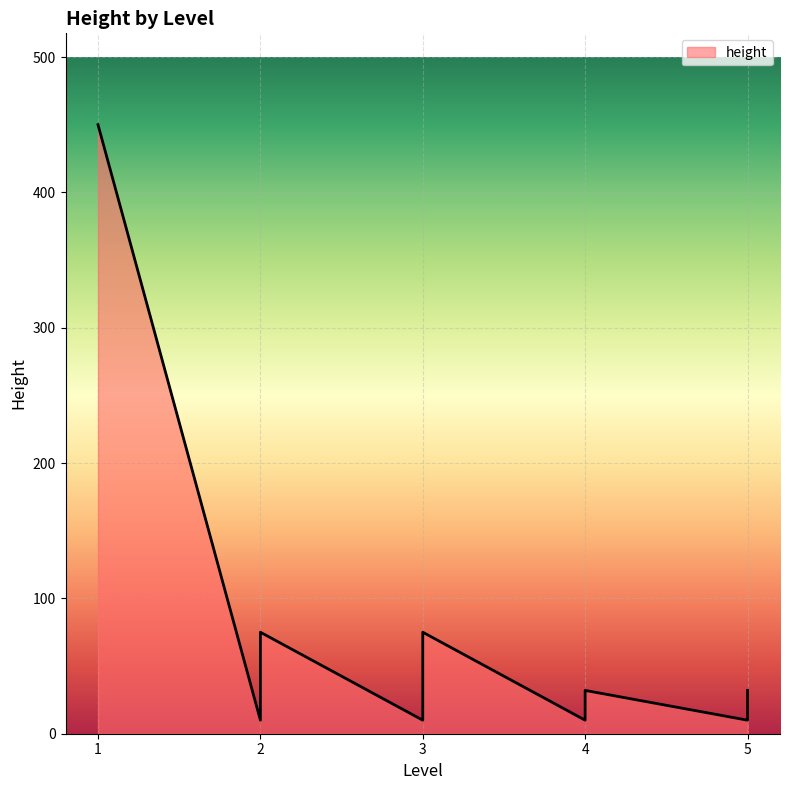

What is the sum of the values at 5 and 2?

42